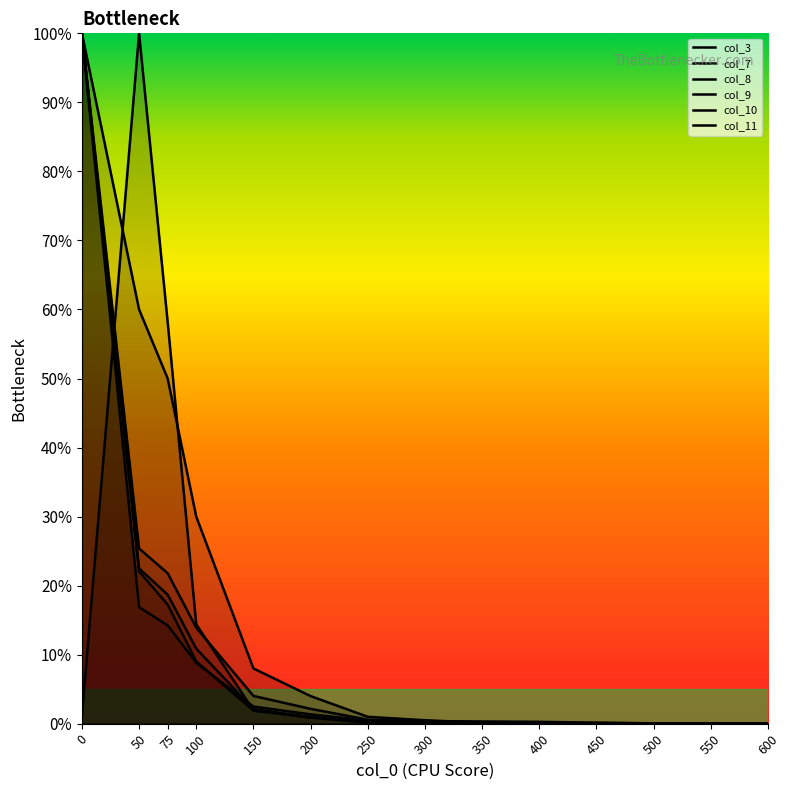

Which series changed the most between 350 and 550?

col_8